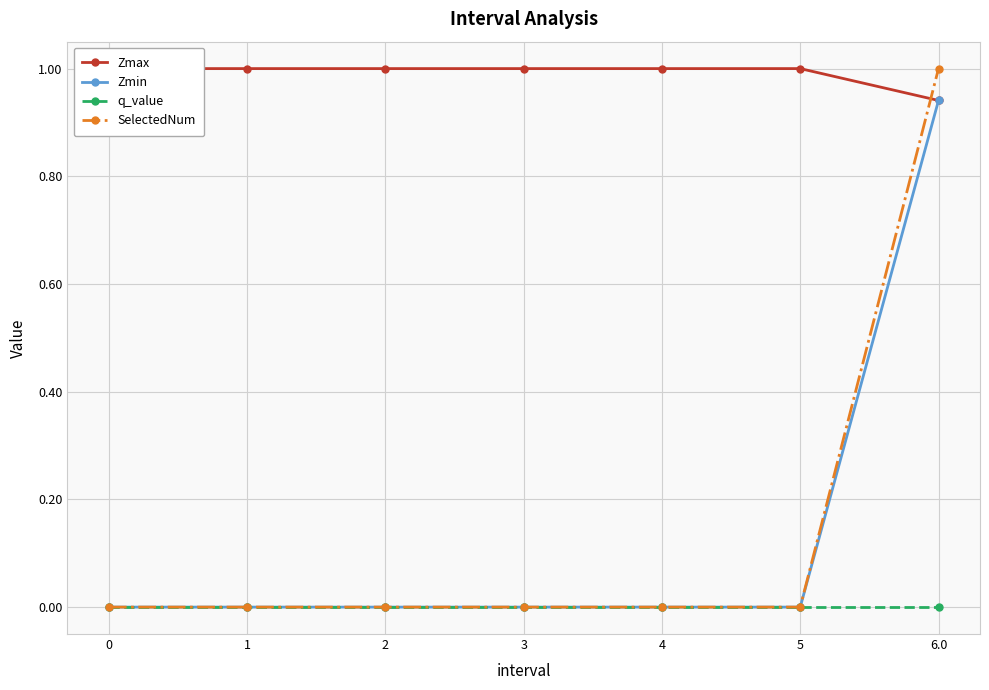

What is the label of the 6th point from the left?

5